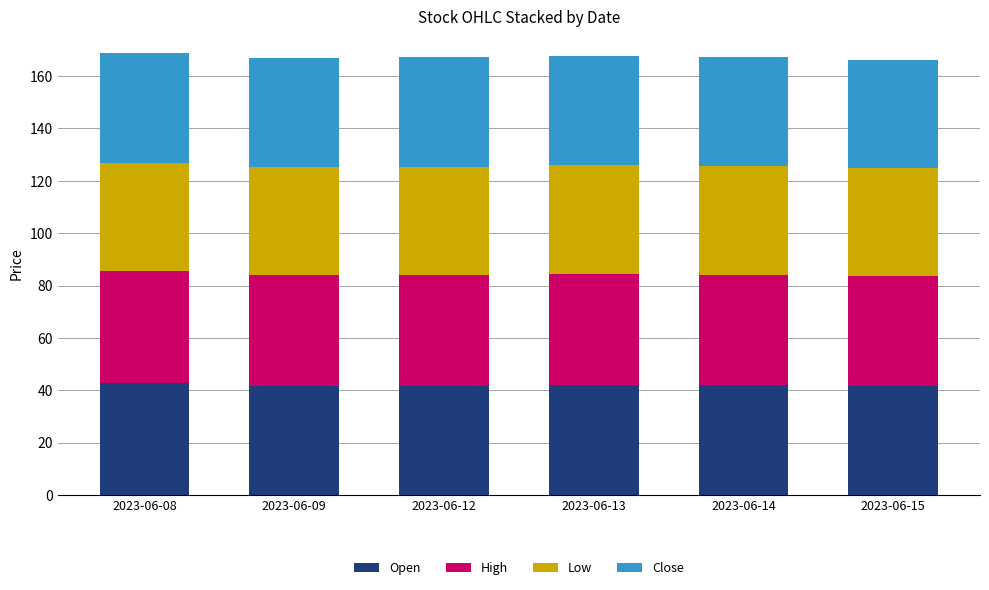

True or false: Open has a value of 41.7 at 2023-06-09.

True